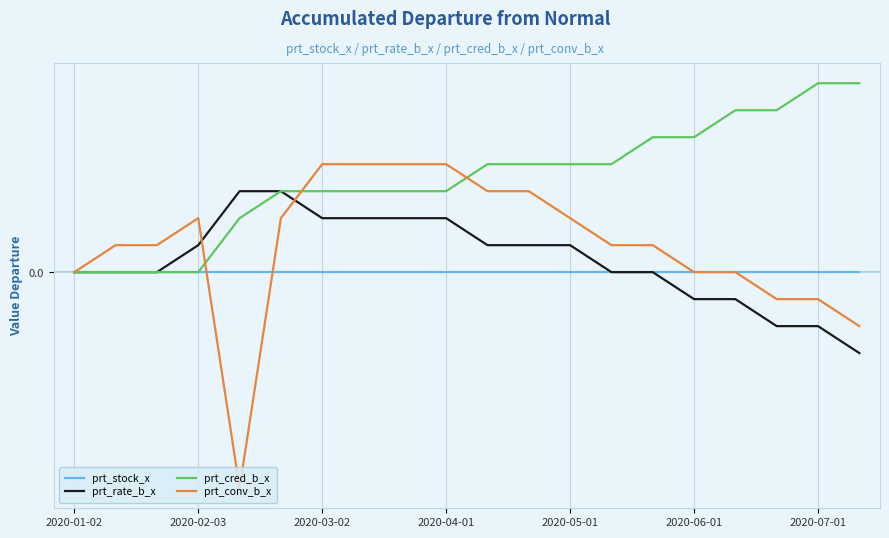

At which label does prt_rate_b_x reach its minimum?

19